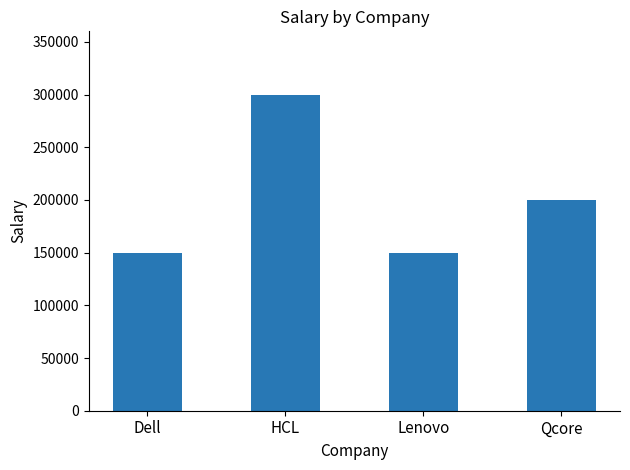

Reading left to right, extract all data points from this chart.

150000	300000	150000	200000